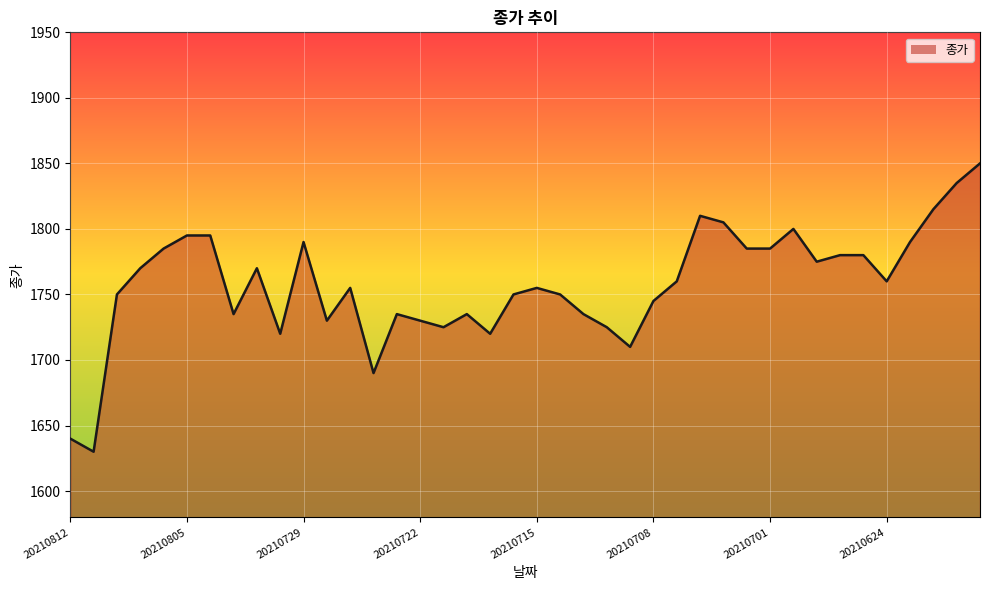

What is the difference between the maximum and minimum values?

220